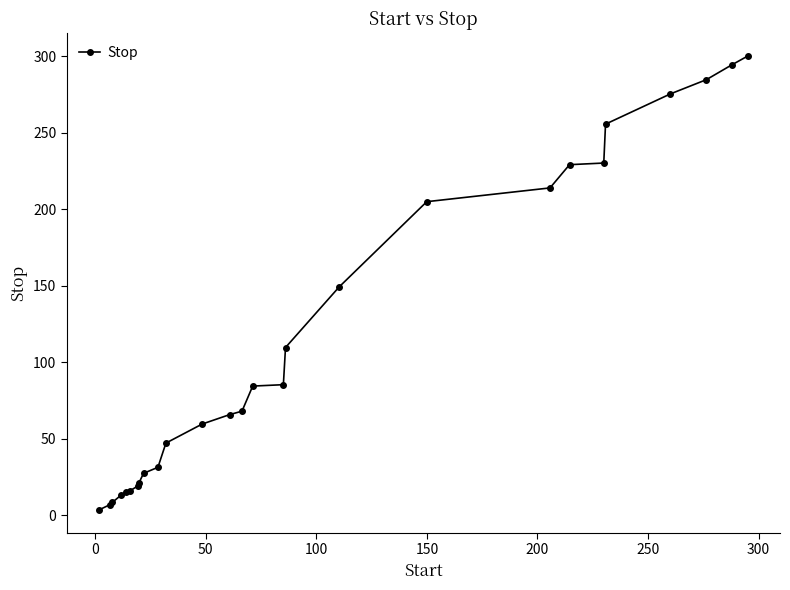

What is the maximum value shown in the chart?

300.0